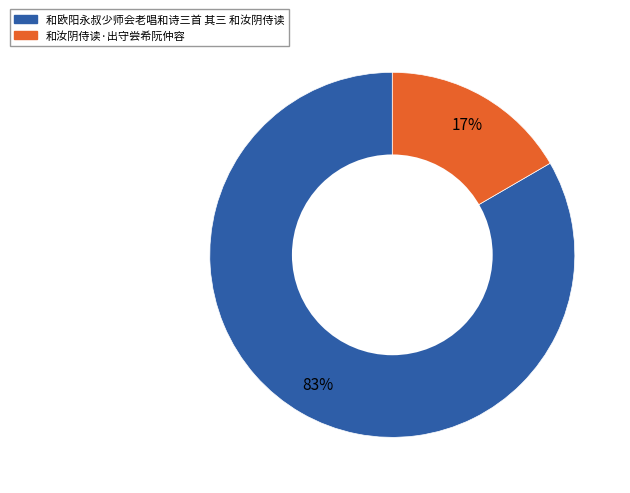

Count the number of slices in the pie.

2